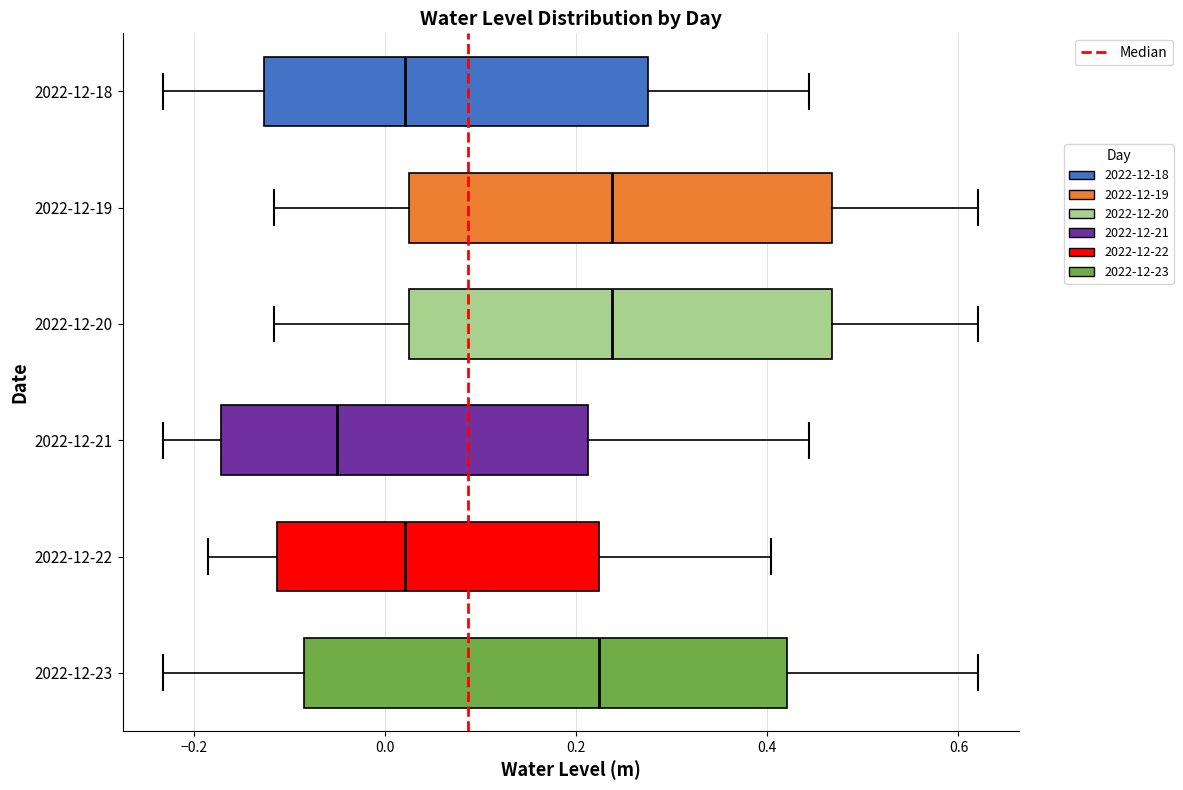

Reading bottom to top, read every box against the x-axis: the position of its median line, the range the box covers, and the ends of its whiskers. The values are not printed on the chart, so give them approximately, as read against the axis.

2022-12-23: median 0.22, box -0.08 to 0.42, whiskers -0.24 to 0.62
2022-12-22: median 0.02, box -0.12 to 0.22, whiskers -0.18 to 0.40
2022-12-21: median -0.06, box -0.18 to 0.22, whiskers -0.24 to 0.44
2022-12-20: median 0.24, box 0.02 to 0.46, whiskers -0.12 to 0.62
2022-12-19: median 0.24, box 0.02 to 0.46, whiskers -0.12 to 0.62
2022-12-18: median 0.02, box -0.12 to 0.28, whiskers -0.24 to 0.44